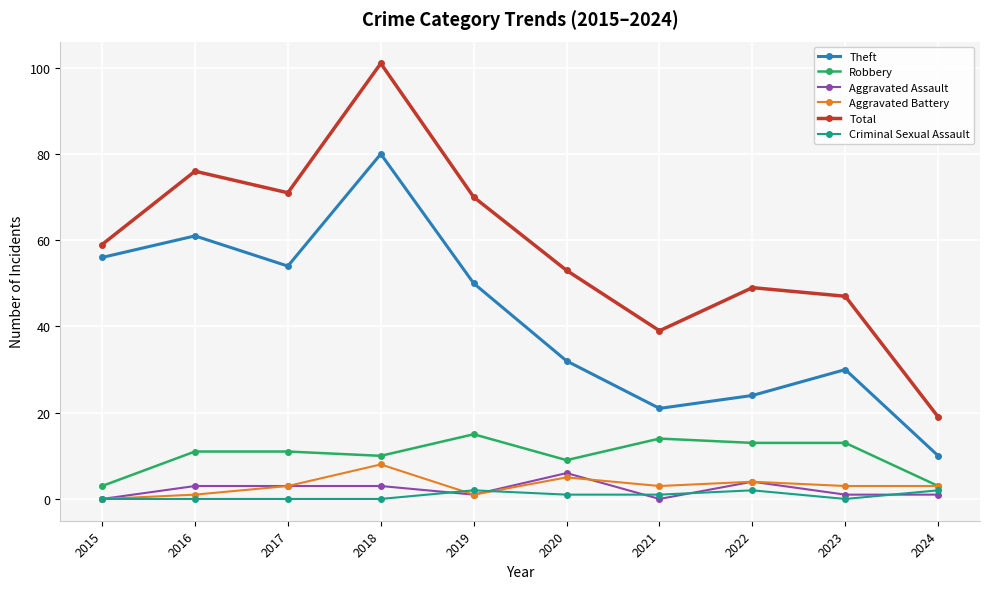

At which label is Theft closest to 45?

2019